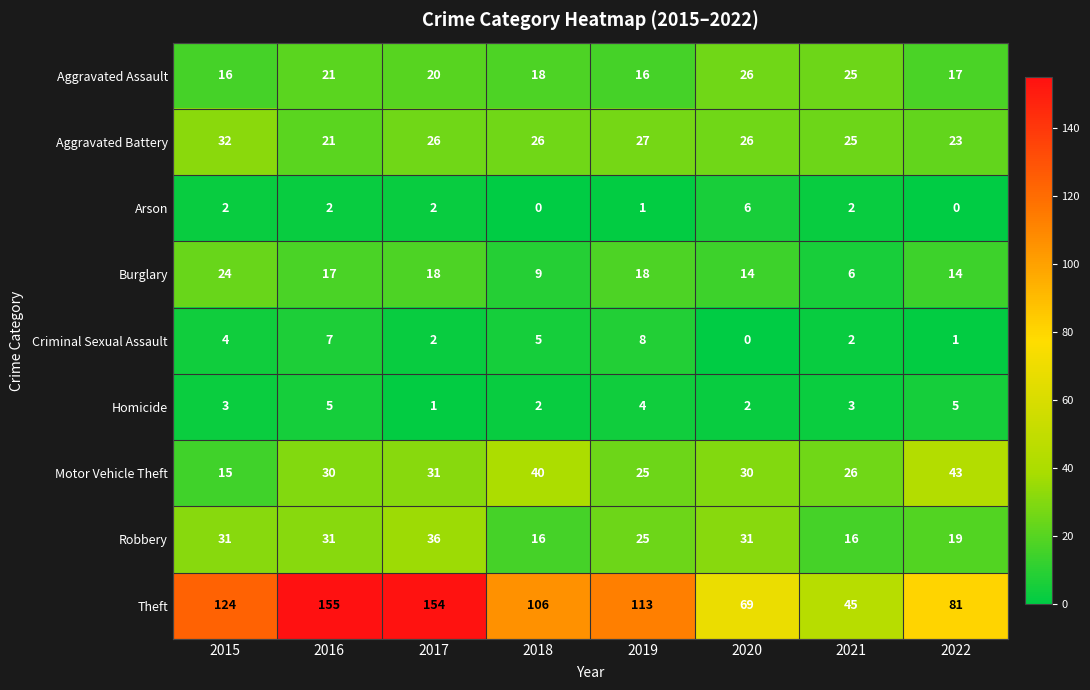

Which series has the widest spread of values?

Theft